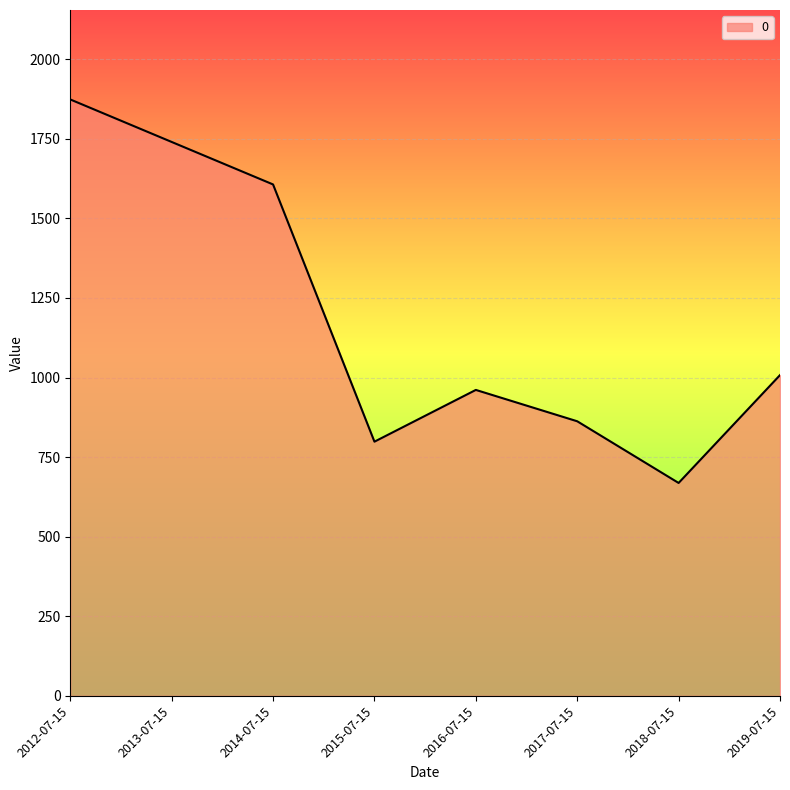

What position from the left is 2013-07-15?

2